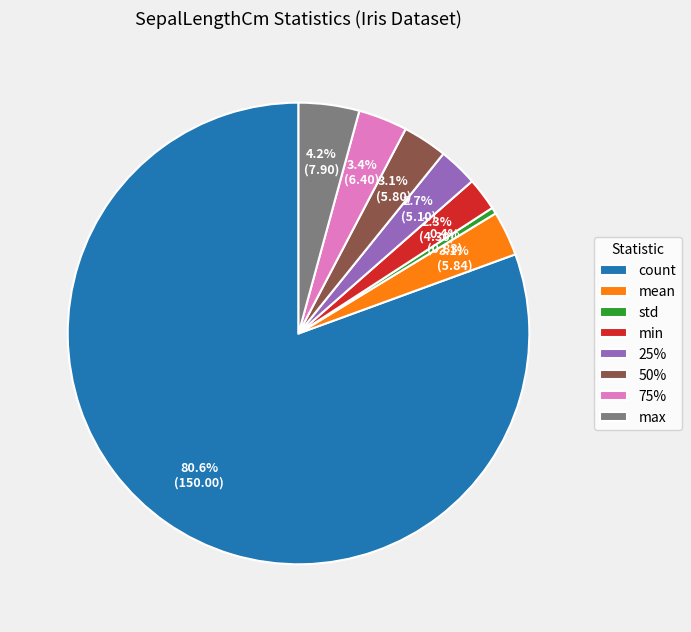

Which has a higher value, count or std?

count